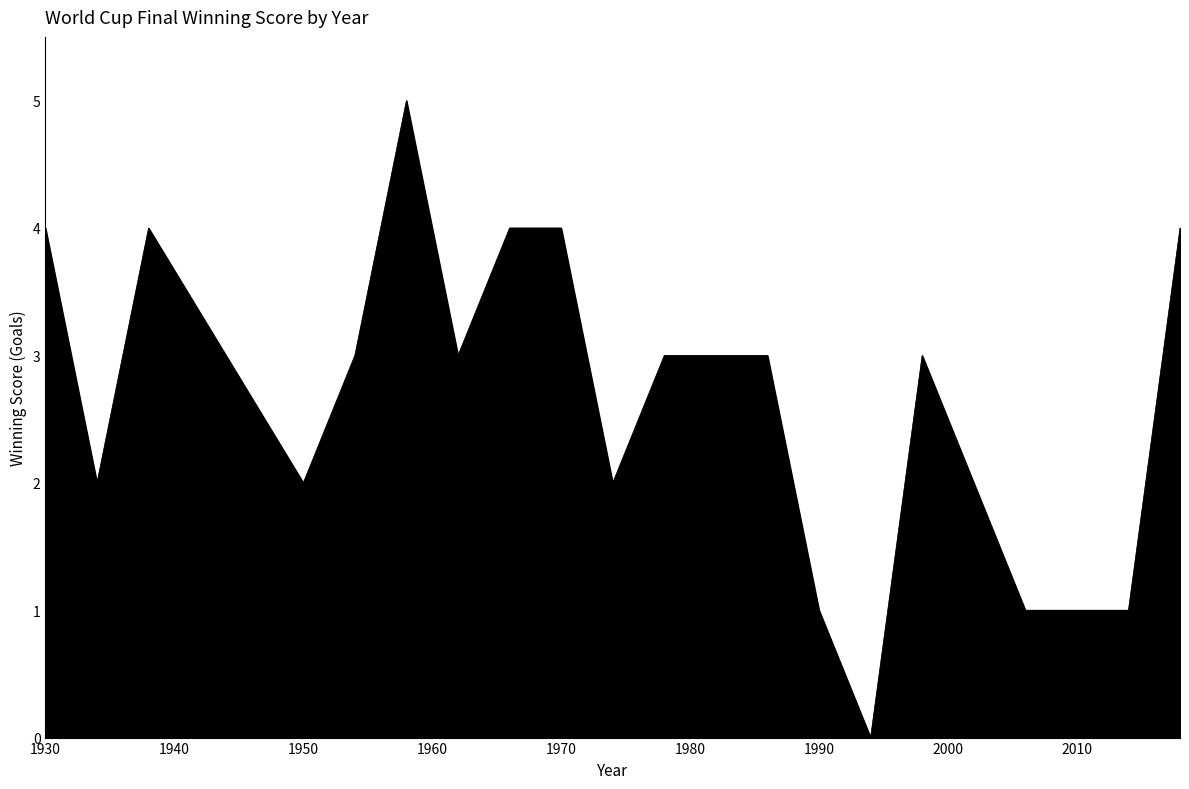

What is the greatest value displayed?

5